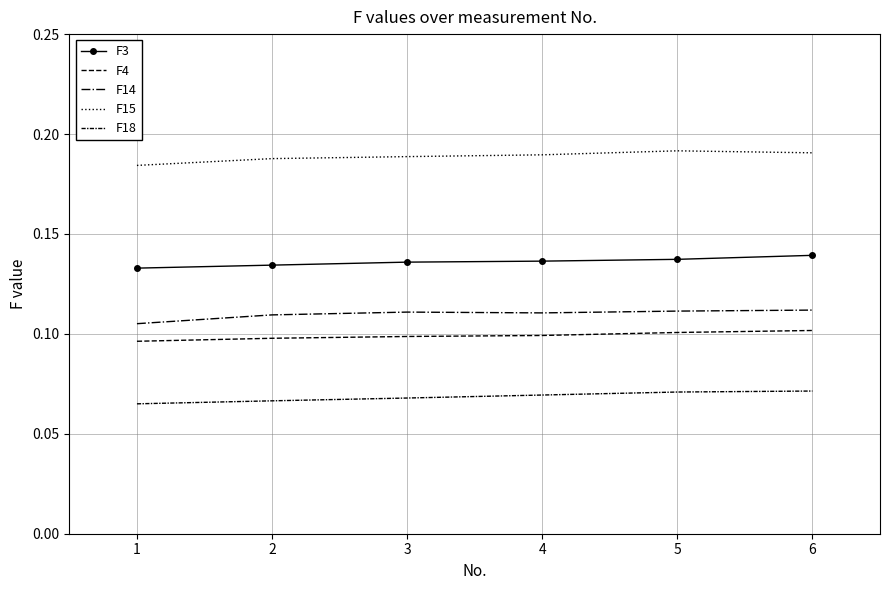

At 4, list the series in order from smallest to largest.

F18, F4, F14, F3, F15